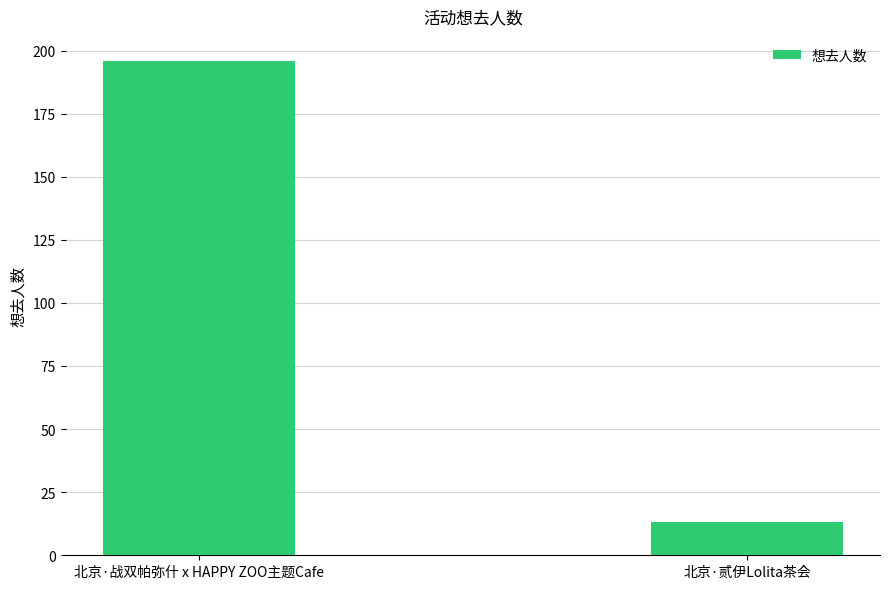

What is the difference between the values at 北京·战双帕弥什 x HAPPY ZOO主题Cafe and 北京·贰伊Lolita茶会?

183